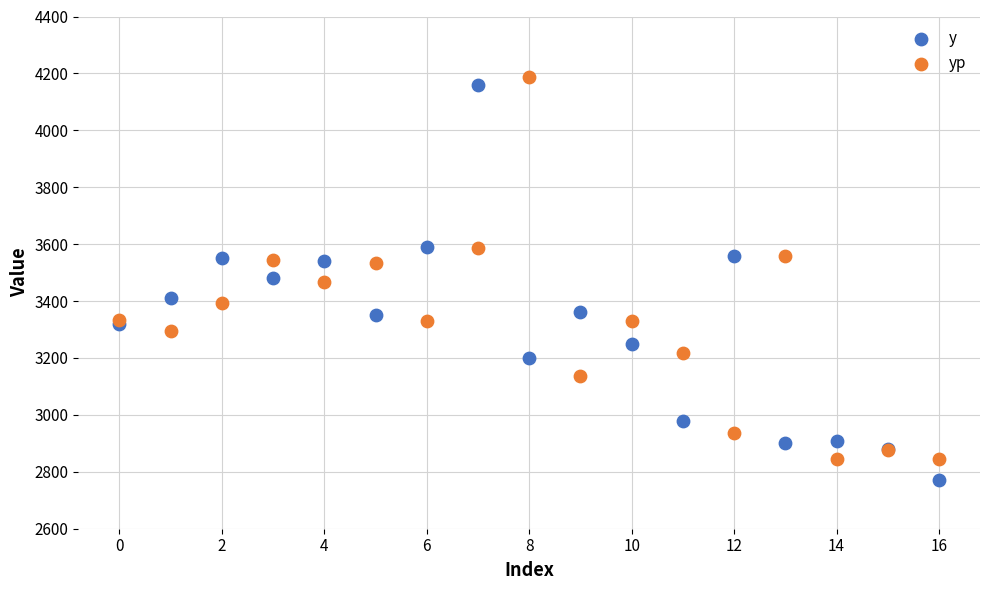

What are all the series names shown in the legend?

y, yp